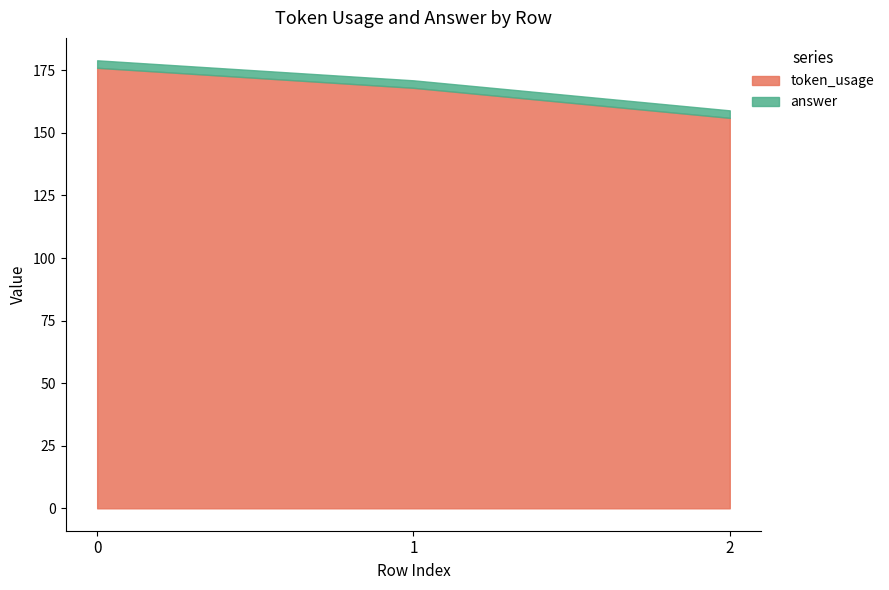

What is the total value across all series at 1?

171